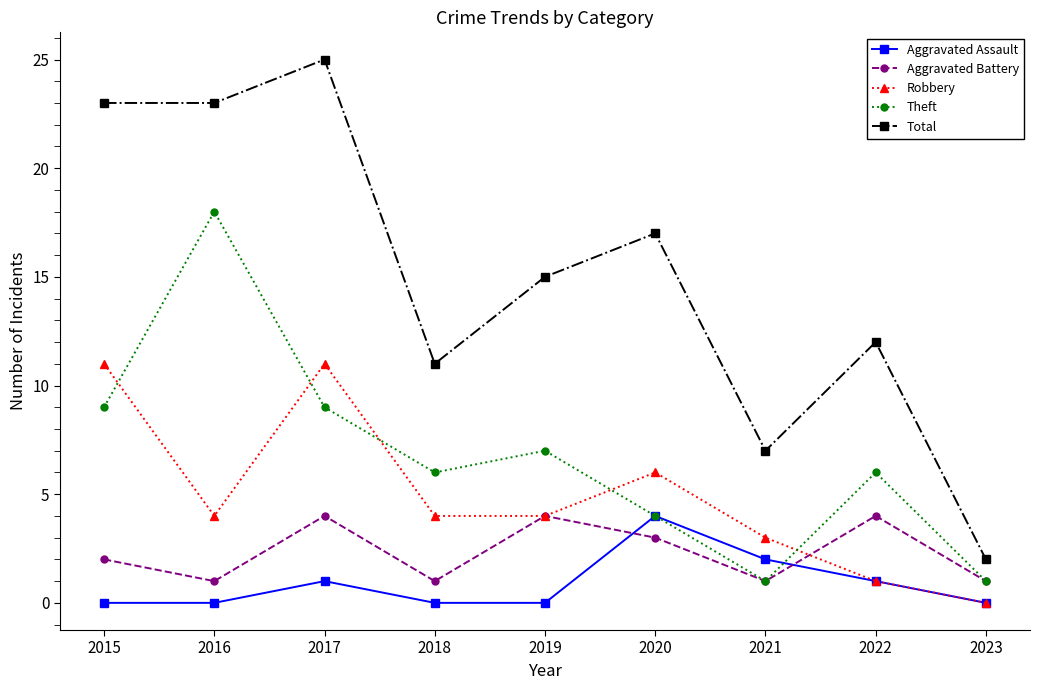

Reading right to left, list all the values displayed in this chart.

Aggravated Assault: 2023=0	2022=1	2021=2	2020=4	2019=0	2018=0	2017=1	2016=0	2015=0
Aggravated Battery: 2023=1	2022=4	2021=1	2020=3	2019=4	2018=1	2017=4	2016=1	2015=2
Robbery: 2023=0	2022=1	2021=3	2020=6	2019=4	2018=4	2017=11	2016=4	2015=11
Theft: 2023=1	2022=6	2021=1	2020=4	2019=7	2018=6	2017=9	2016=18	2015=9
Total: 2023=2	2022=12	2021=7	2020=17	2019=15	2018=11	2017=25	2016=23	2015=23